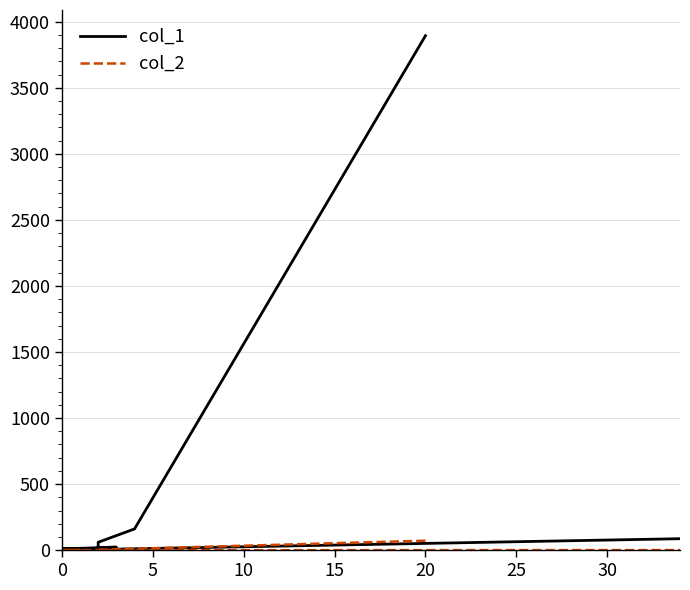

What is the label of the 6th point from the left?

25